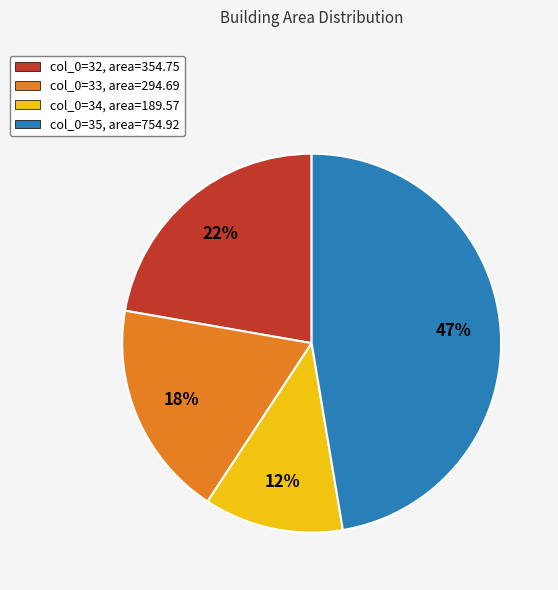

Does col_0=33, area=294.69 represent more than half of the total?

No